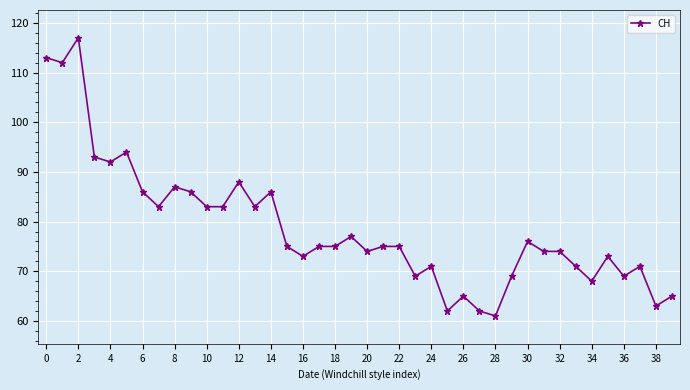

What is the value of the 29th point from the left?

61